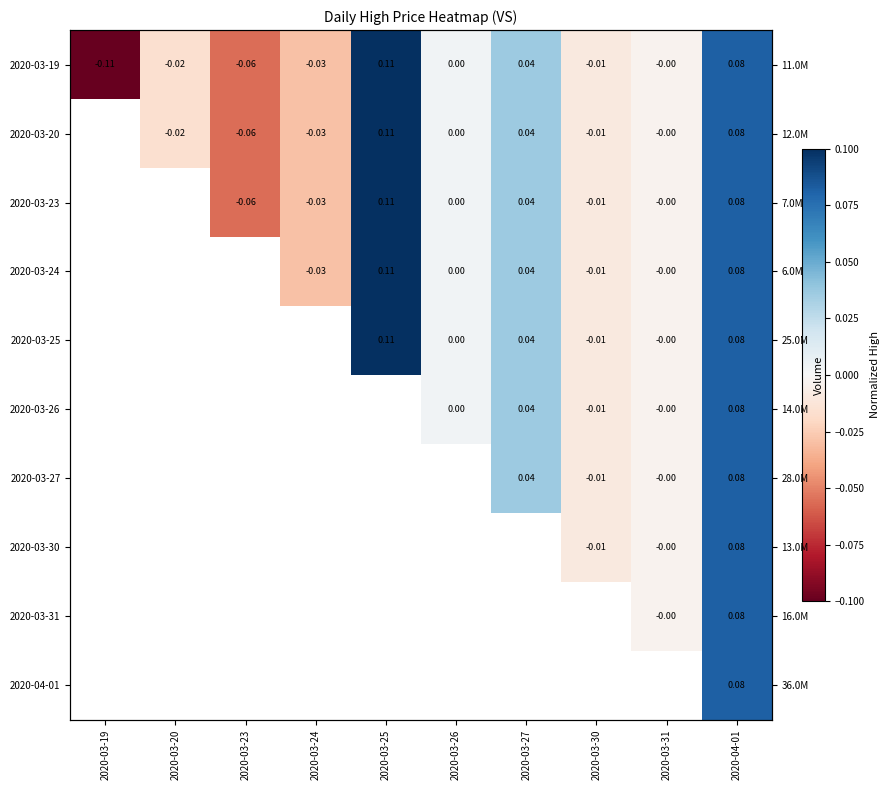

Between 2020-04-01 and 2020-03-27, which is larger?

2020-04-01